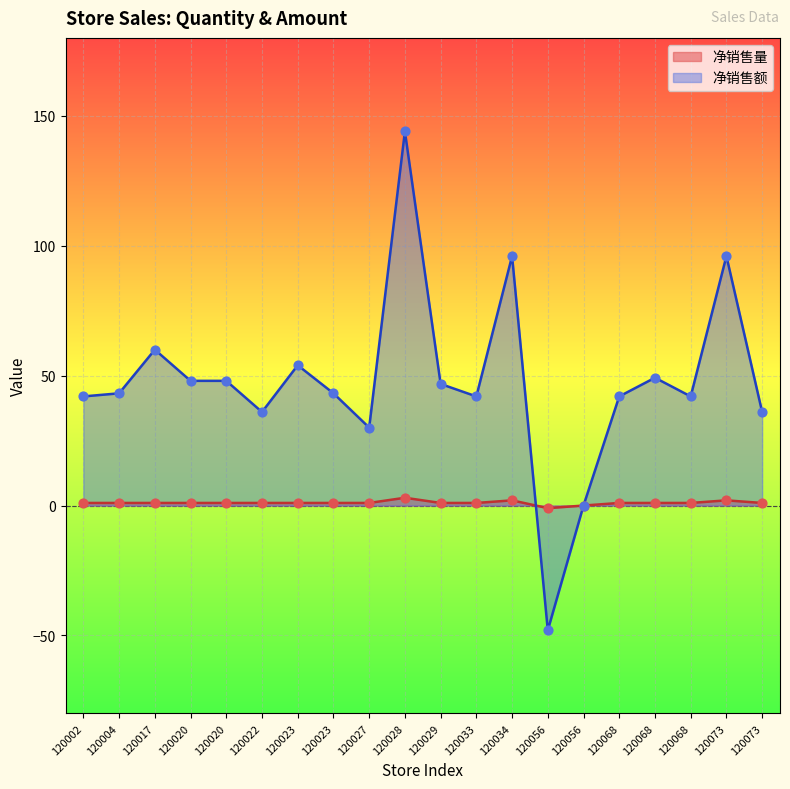

What is the total value across all series at 120068?

43.0